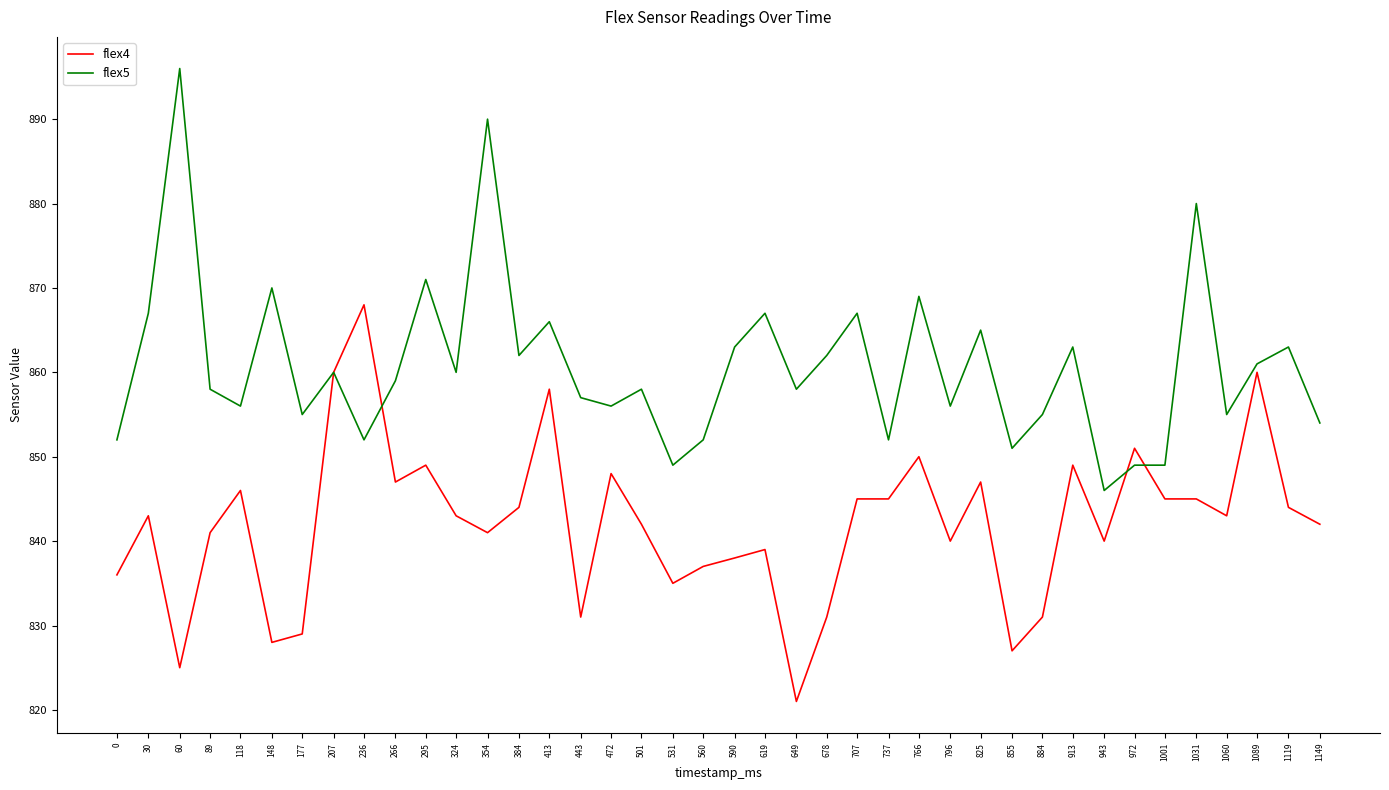

What is the total value across all series at 148?

1698